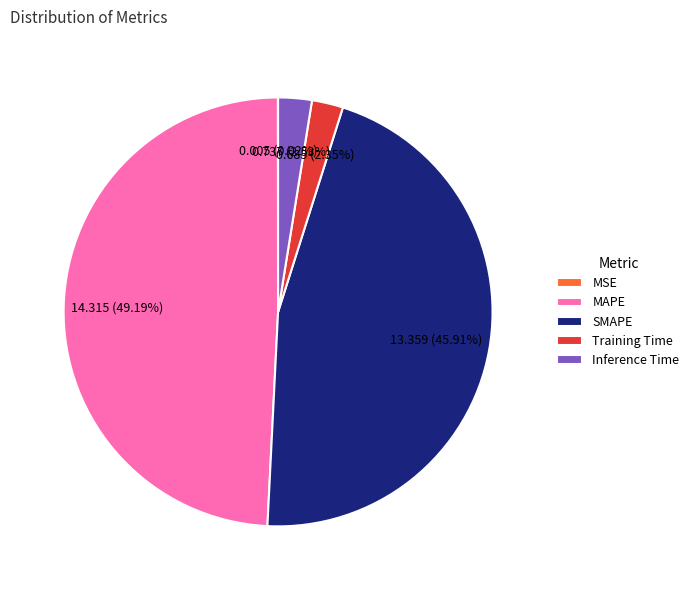

What percentage is the MAPE slice, to the nearest percent?

49%